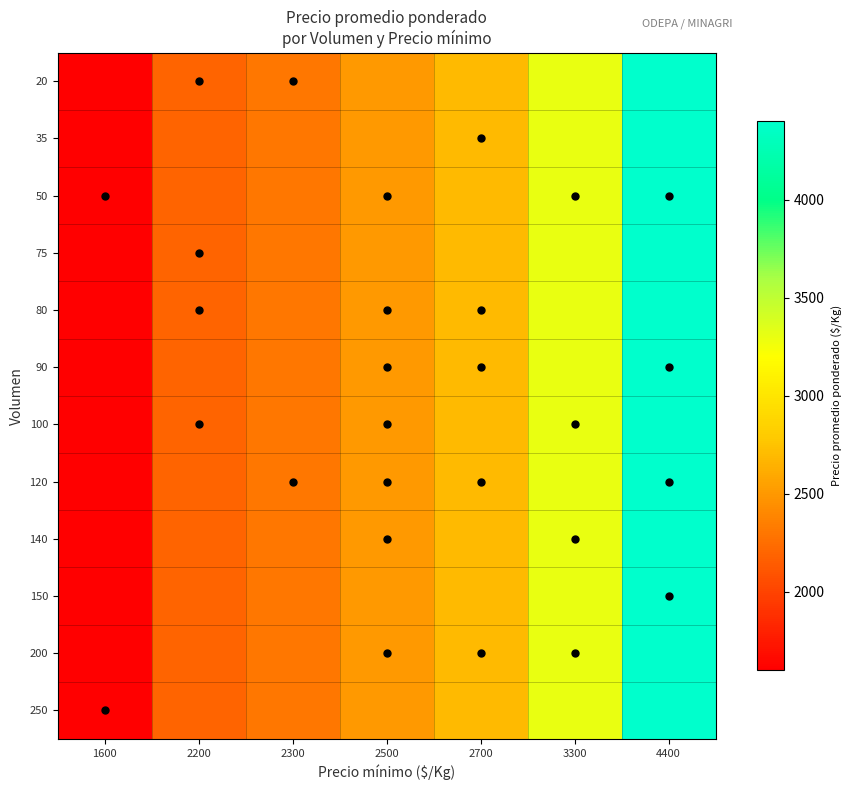

Reading left to right, what are all the values shown in this chart?

20: 1600=1600	2200=2200	2300=2300	2500=2500	2700=2700	3300=3300	4400=4400
35: 1600=1600	2200=2200	2300=2300	2500=2500	2700=2700	3300=3300	4400=4400
50: 1600=1600	2200=2200	2300=2300	2500=2500	2700=2700	3300=3300	4400=4400
75: 1600=1600	2200=2200	2300=2300	2500=2500	2700=2700	3300=3300	4400=4400
80: 1600=1600	2200=2200	2300=2300	2500=2500	2700=2700	3300=3300	4400=4400
90: 1600=1600	2200=2200	2300=2300	2500=2500	2700=2700	3300=3300	4400=4400
100: 1600=1600	2200=2200	2300=2300	2500=2500	2700=2700	3300=3300	4400=4400
120: 1600=1600	2200=2200	2300=2300	2500=2500	2700=2700	3300=3300	4400=4400
140: 1600=1600	2200=2200	2300=2300	2500=2500	2700=2700	3300=3300	4400=4400
150: 1600=1600	2200=2200	2300=2300	2500=2500	2700=2700	3300=3300	4400=4400
200: 1600=1600	2200=2200	2300=2300	2500=2500	2700=2700	3300=3300	4400=4400
250: 1600=1600	2200=2200	2300=2300	2500=2500	2700=2700	3300=3300	4400=4400